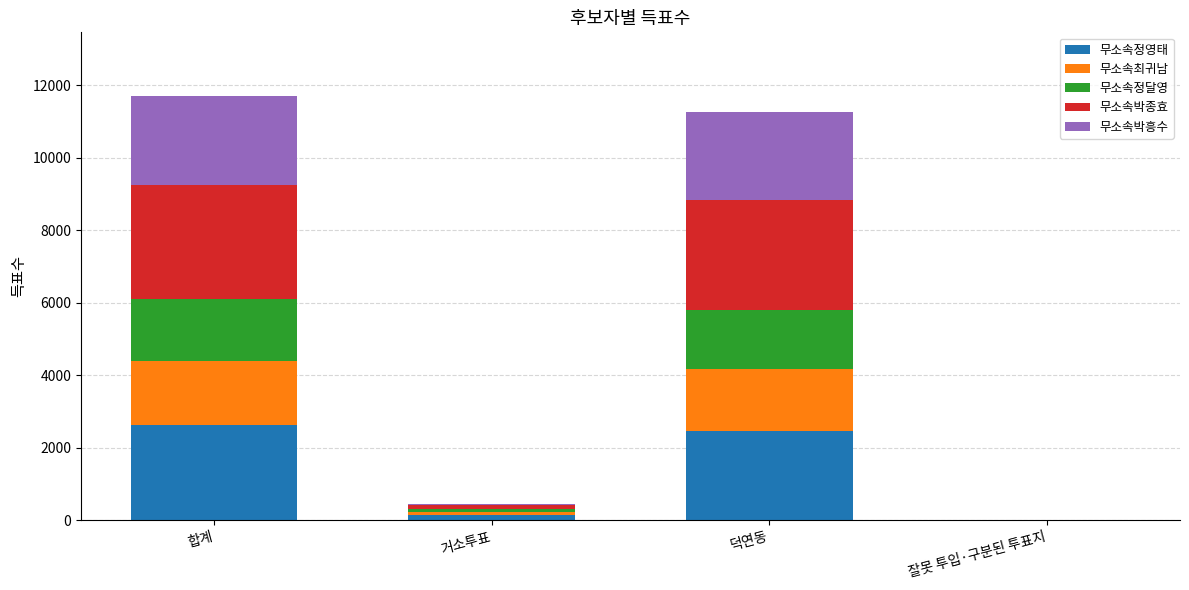

True or false: 무소속정영태 has a value of 2620 at 합계.

True